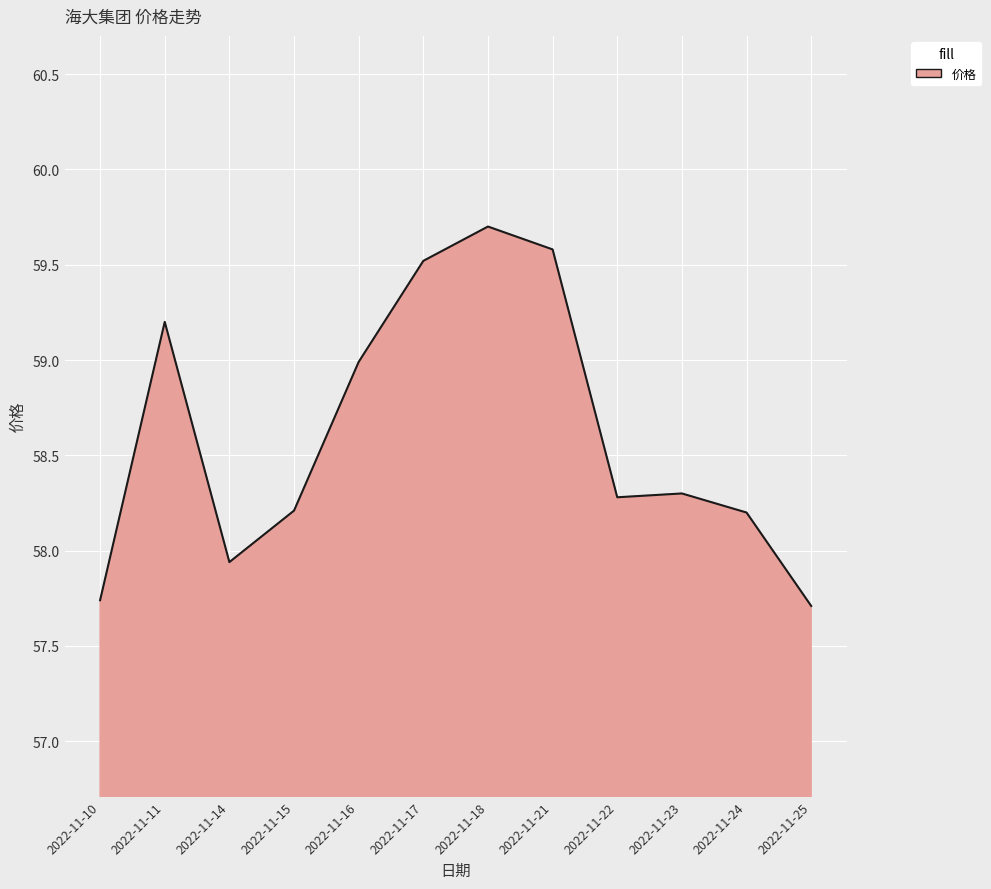

What is the change in value from 2022-11-11 to 2022-11-21?

+0.4